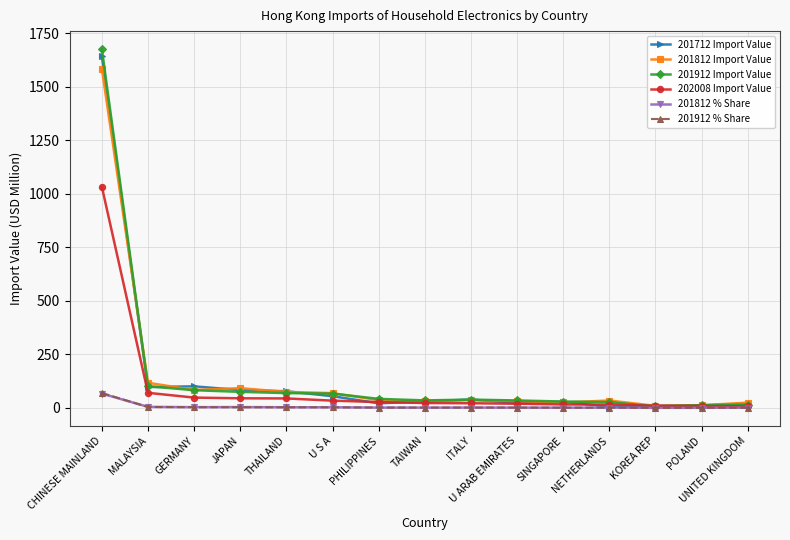

What are all the series names shown in the legend?

201712 Import Value, 201812 Import Value, 201912 Import Value, 202008 Import Value, 201812 % Share, 201912 % Share